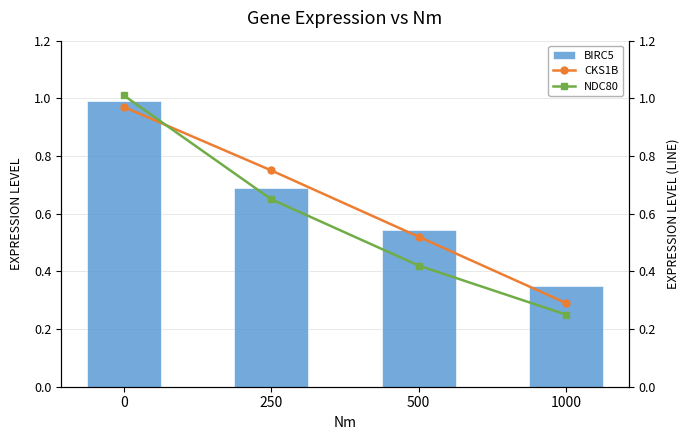

Rank the categories by BIRC5 value from lowest to highest.

1000, 500, 250, 0